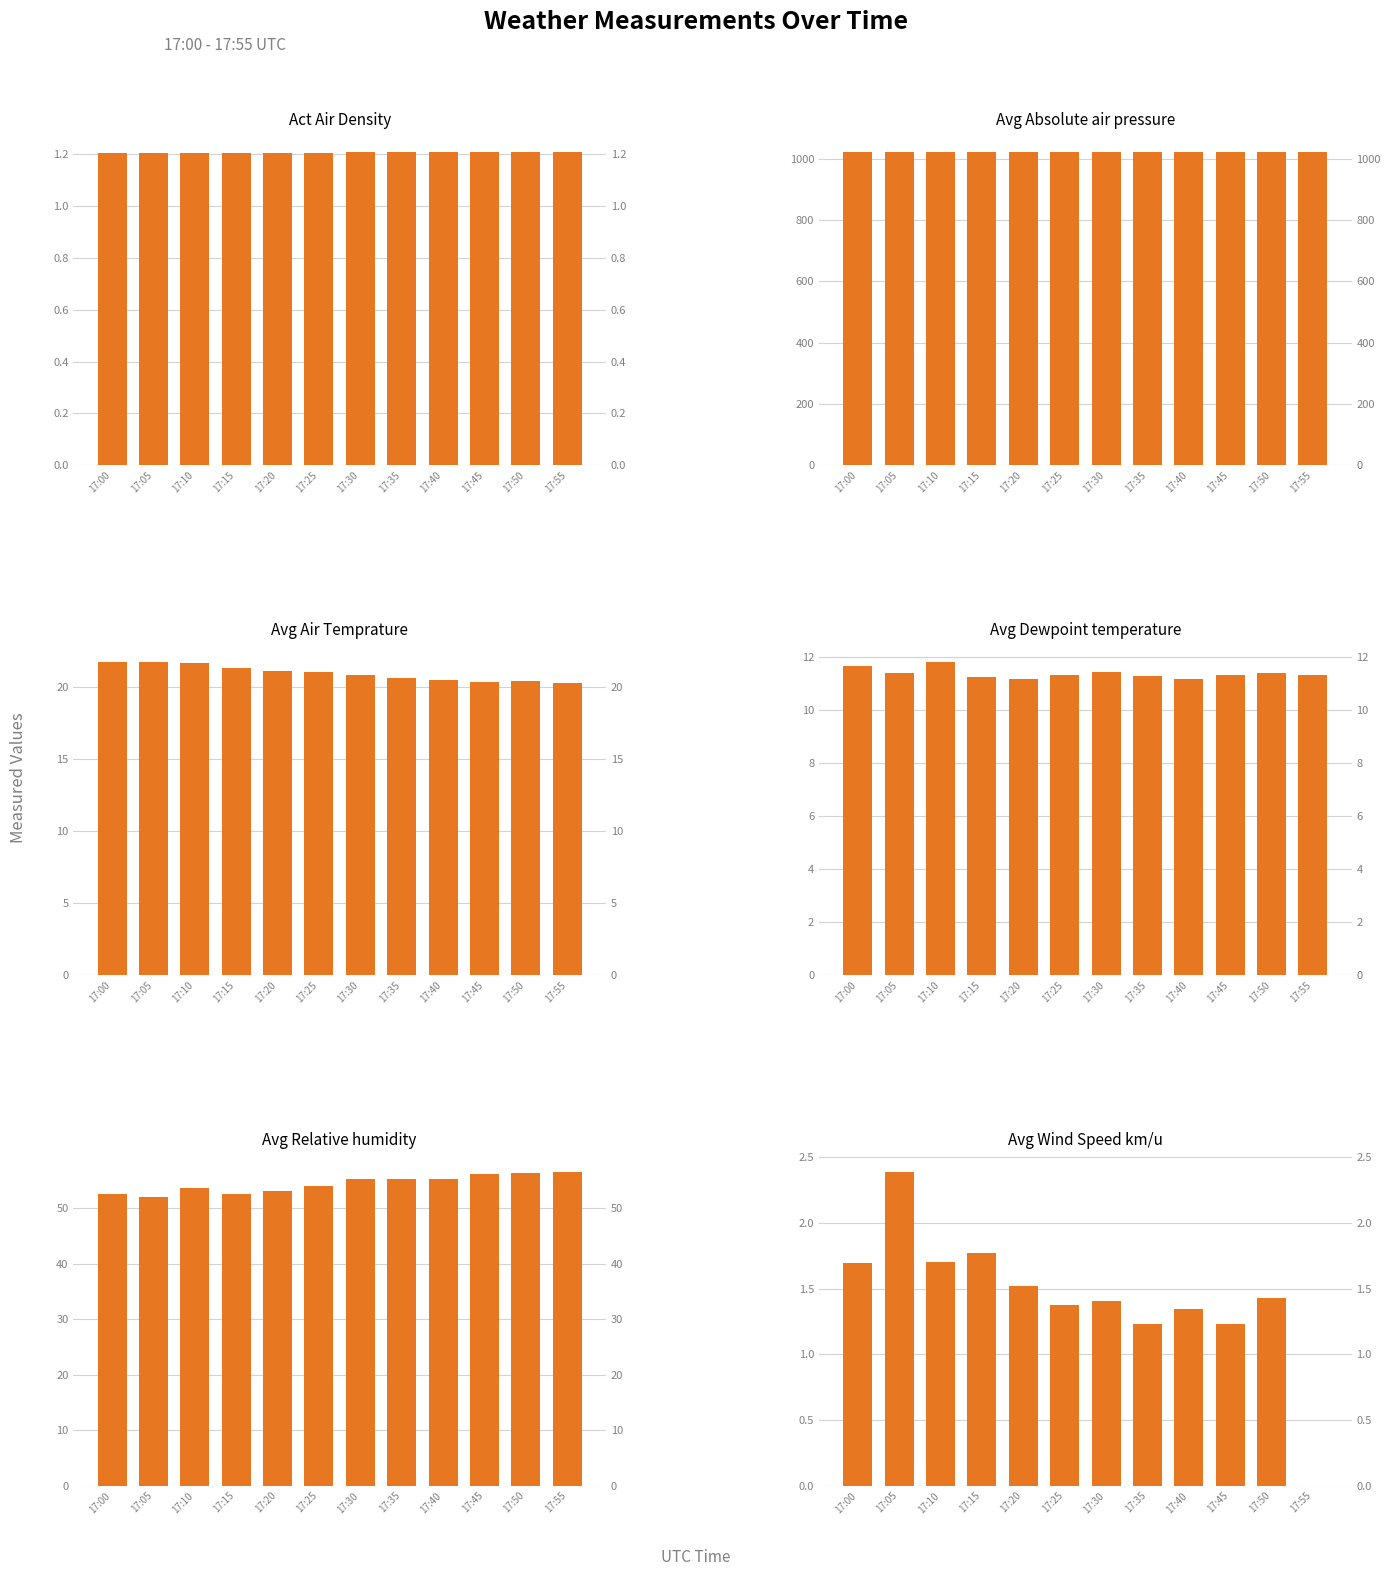

What is the value of the Avg Wind Speed km/u bar at the 10th from the left?

1.2